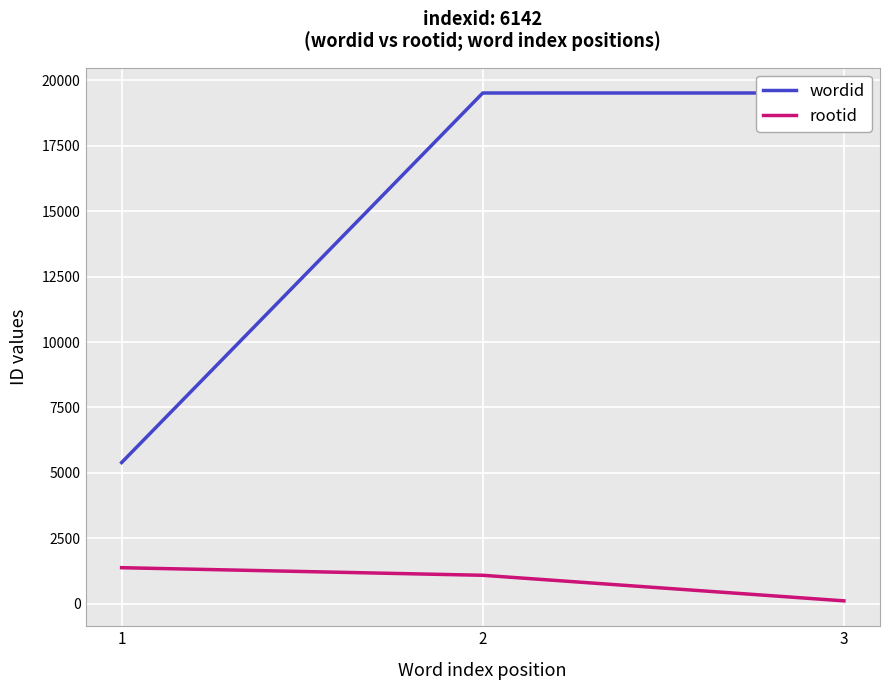

At how many categories does at least one series exceed 485?

3